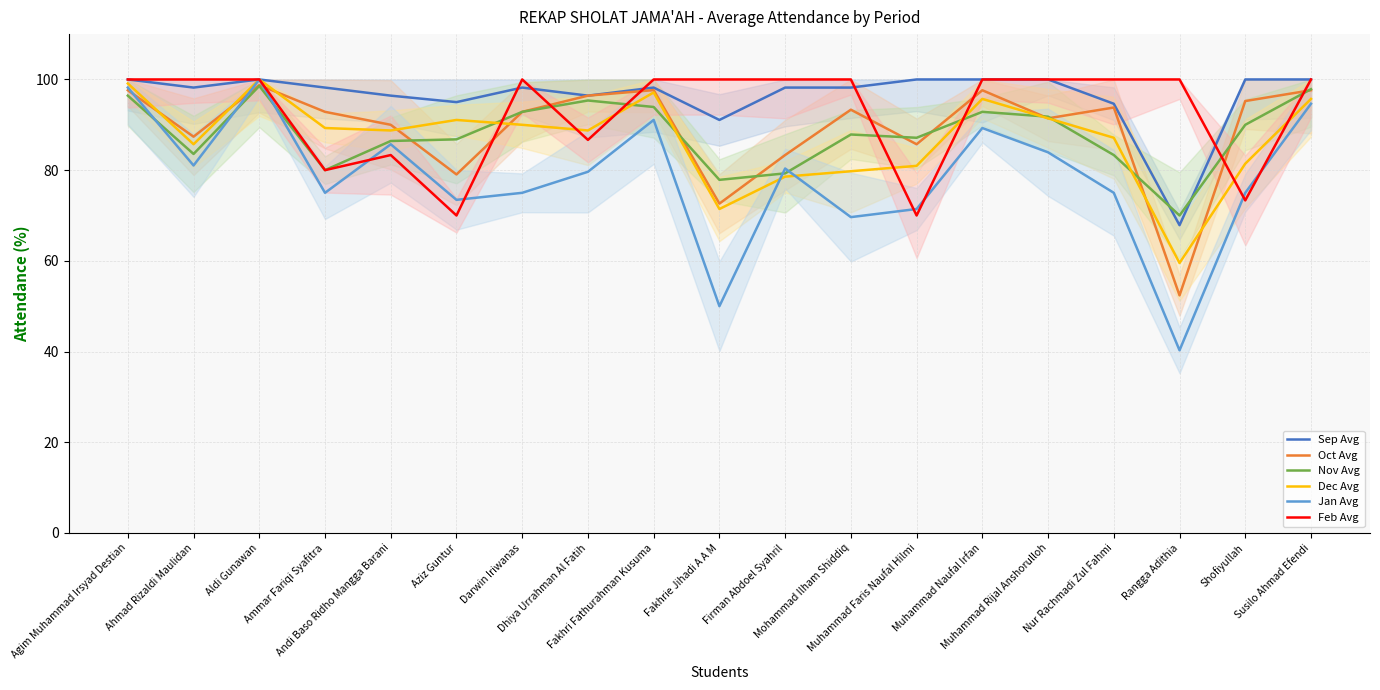

Is the value of Jan Avg at Fakhrie Jihadi A A M greater than the value of Dec Avg at Dhiya Urrahman Al Fatih?

No